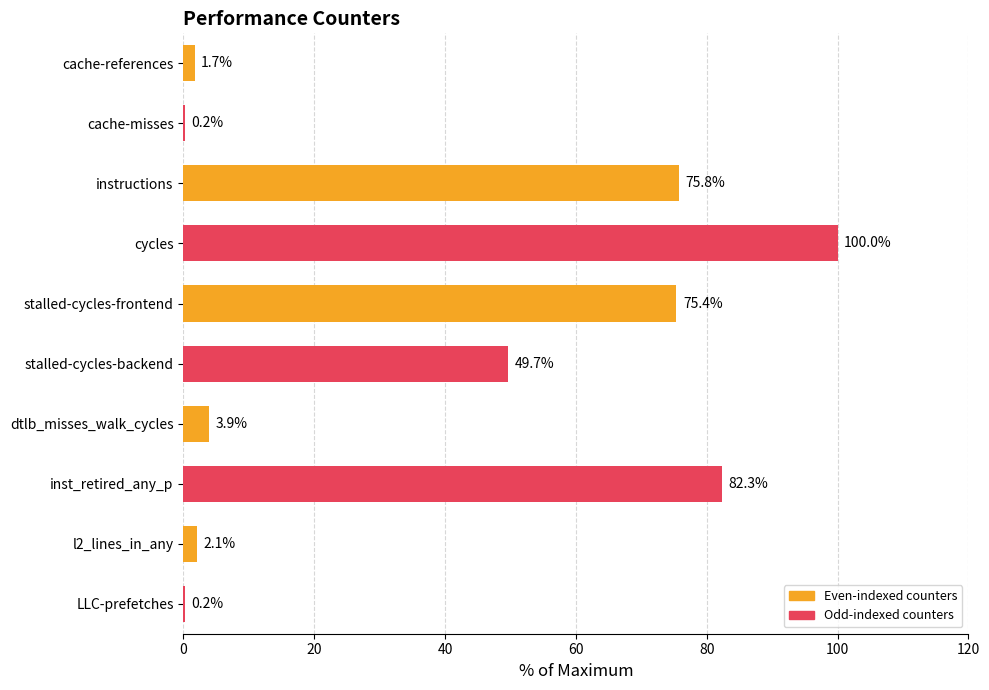

Reading top to bottom, extract all data points from this chart.

cache-references=1.7	cache-misses=0.2	instructions=75.8	cycles=100.0	stalled-cycles-frontend=75.4	stalled-cycles-backend=49.7	dtlb_misses_walk_cycles=3.9	inst_retired_any_p=82.3	l2_lines_in_any=2.1	LLC-prefetches=0.2